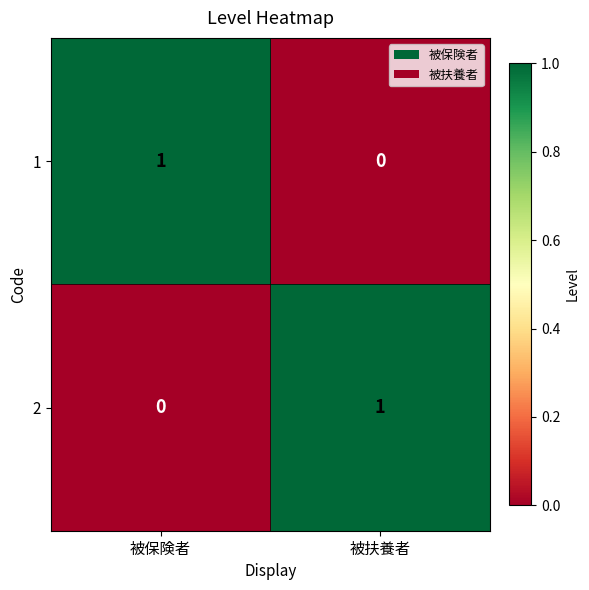

Rank the series at 被扶養者 from lowest to highest value.

1, 2